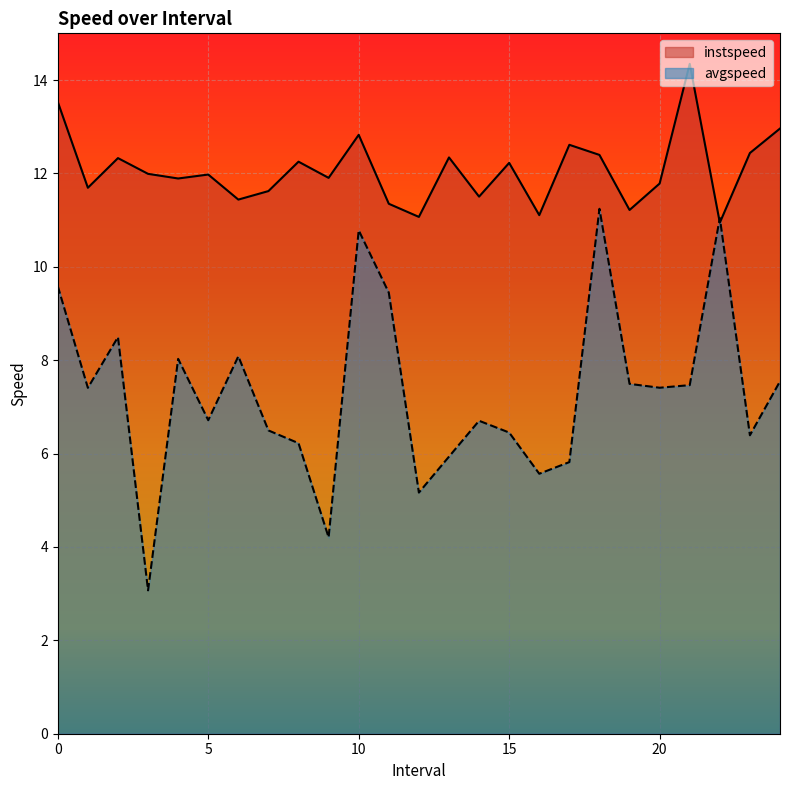

At which category does avgspeed reach its first local valley?

1.0